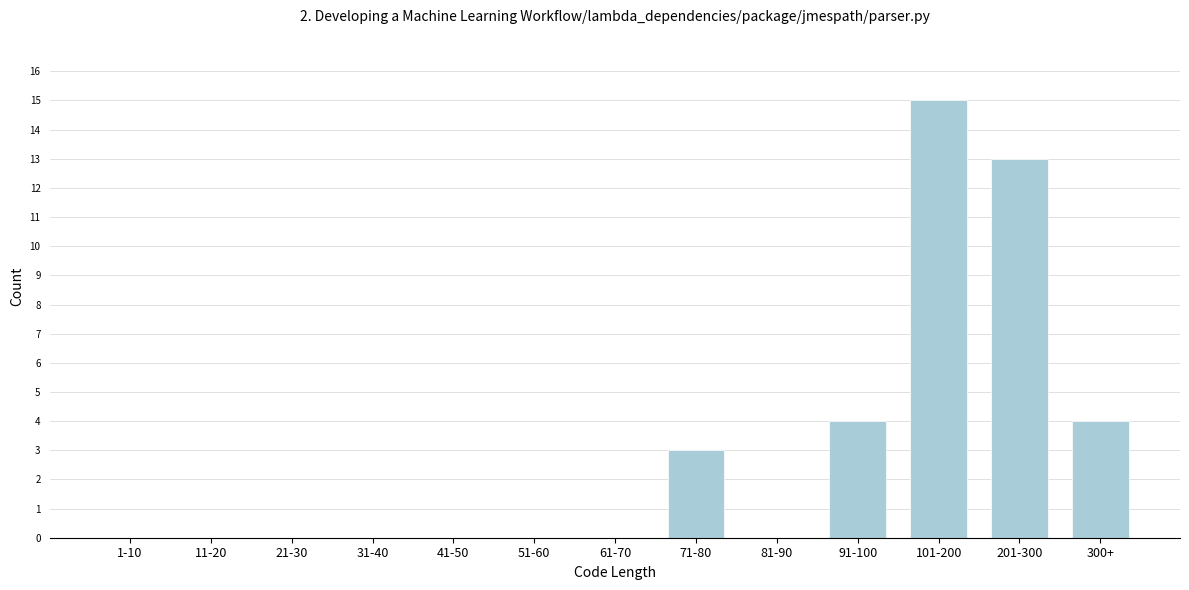

Reading left to right, what are all the values shown in this chart?

1-10=0	11-20=0	21-30=0	31-40=0	41-50=0	51-60=0	61-70=0	71-80=3	81-90=0	91-100=4	101-200=15	201-300=13	300+=4